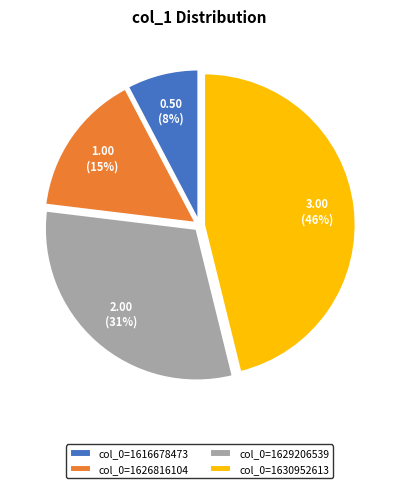

Count the number of slices in the pie.

4